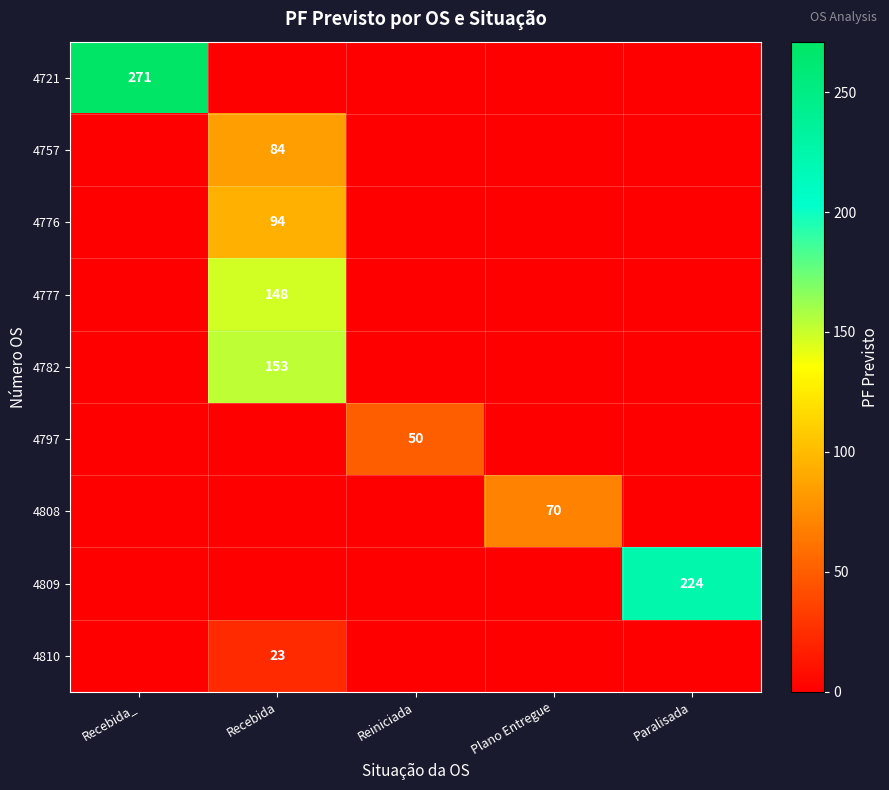

What is the highest value of the 4782 series?

153